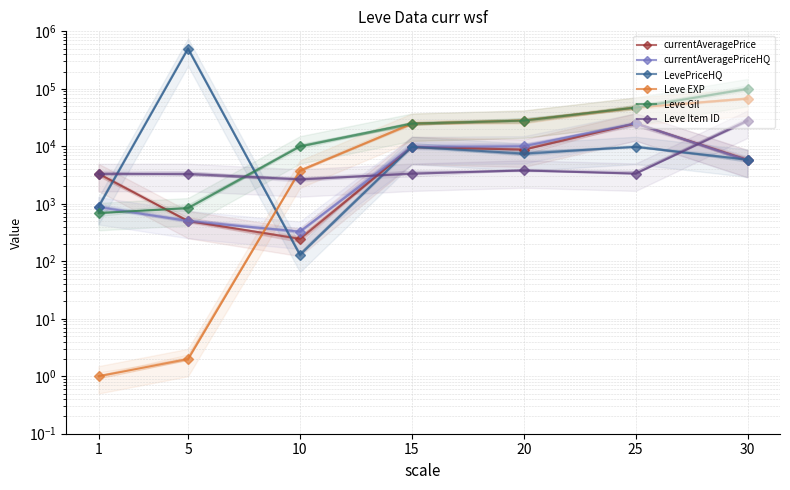

Reading right to left, transcribe all the data shown in this chart.

currentAveragePrice: 5781.0	25000.0	8757.0	9775.0	245.8	503.0	3307.0
currentAveragePriceHQ: 5700.0	25000.0	10015.0	9775.0	327.4	503.0	872.7
LevePriceHQ: 5862.0	9775.0	7499.0	9775.0	130.3	500000.0	872.7
Leve EXP: 67730.0	47200.0	28010.0	24790.0	3780.0	2.0	1.0
Leve Gil: 99220.0	47200.0	28010.0	24790.0	9990.0	840.0	690.0
Leve Item ID: 27990.0	3349.0	3800.0	3341.0	2658.0	3316.0	3307.0